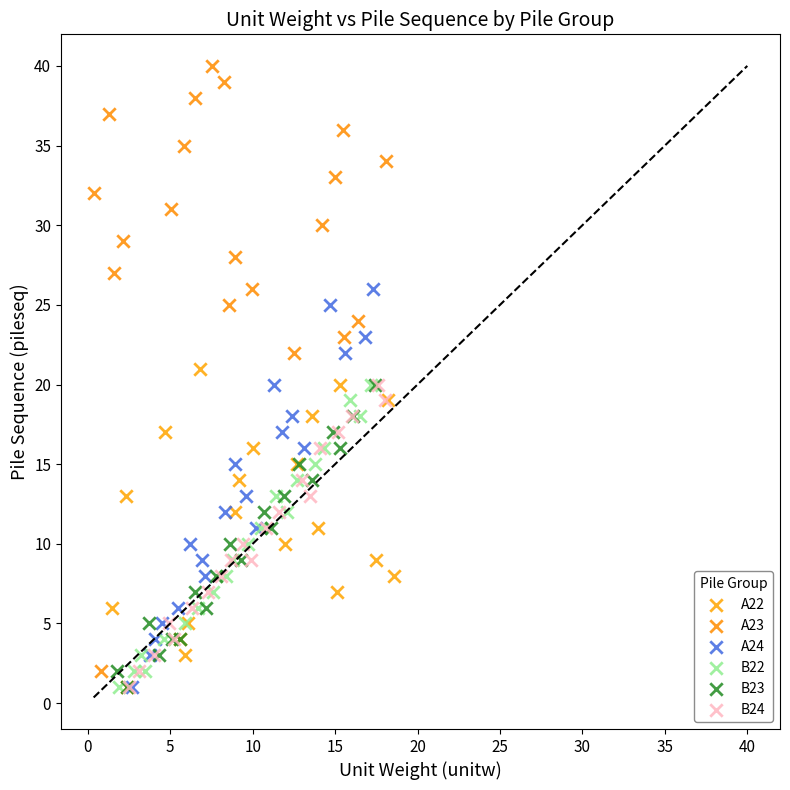

Which series contains the highest Y value?

A23